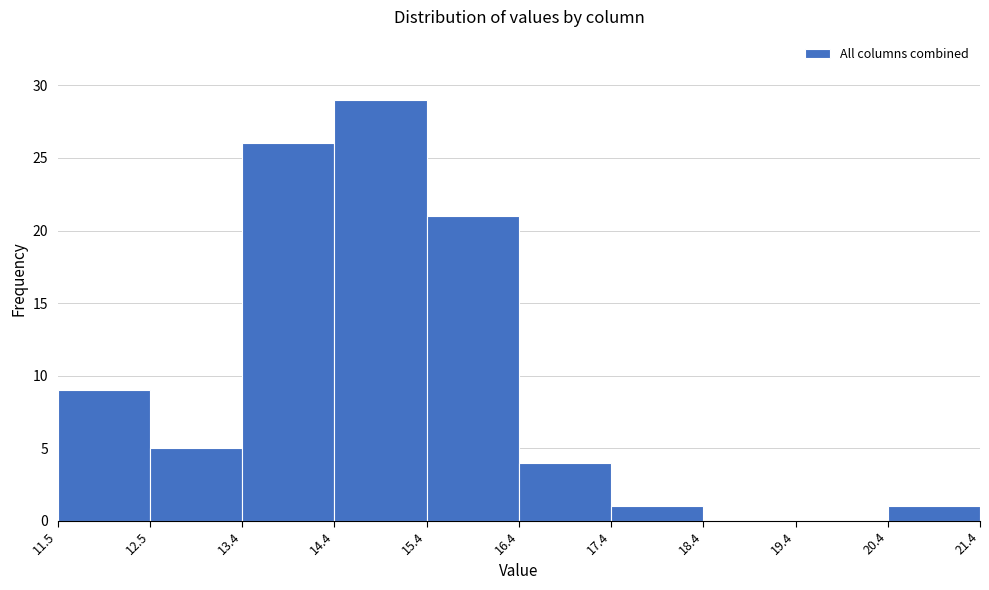

What is the height of the bar covering 14.4 to 15.4 on the x-axis? The values are not printed on the chart, so give them approximately, as read against the axis.

29